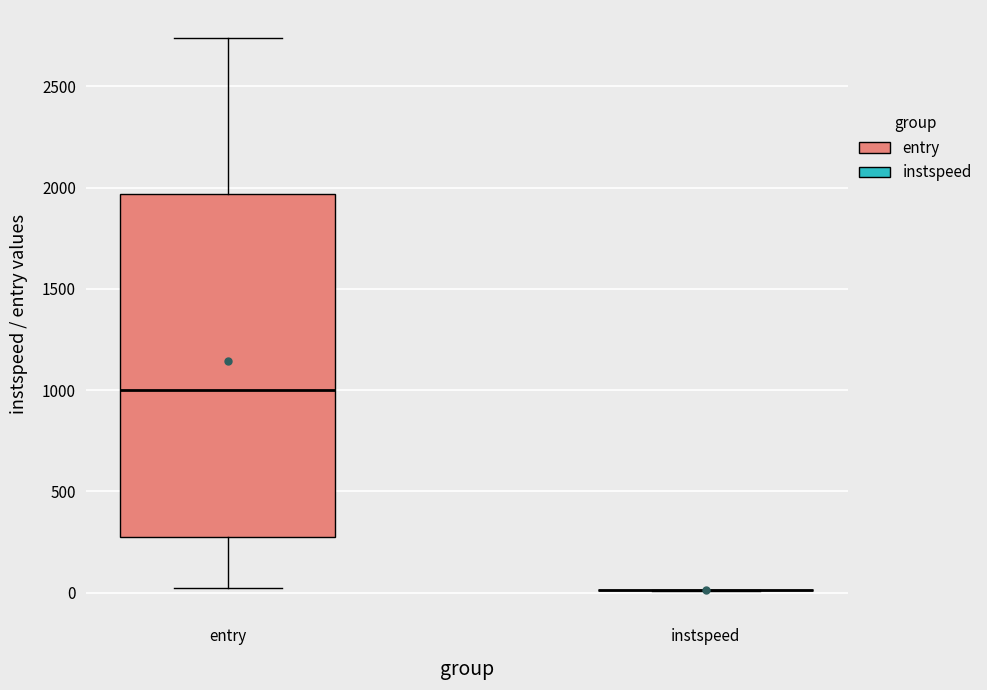

Where is the upper edge of the box for entry on the y-axis? The values are not printed on the chart, so give them approximately, as read against the axis.

1950